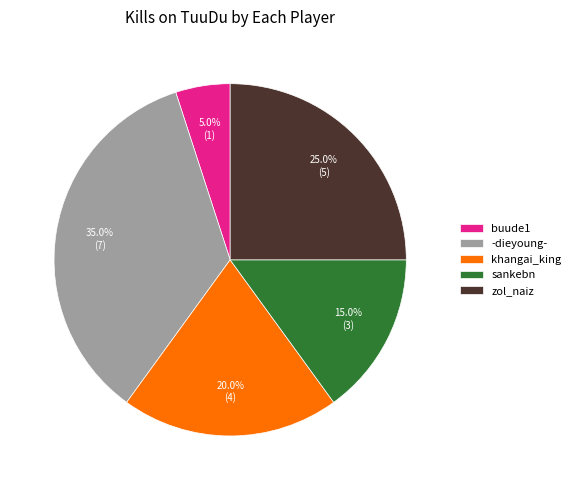

To the nearest percent, what percentage of the pie is khangai_king?

20%